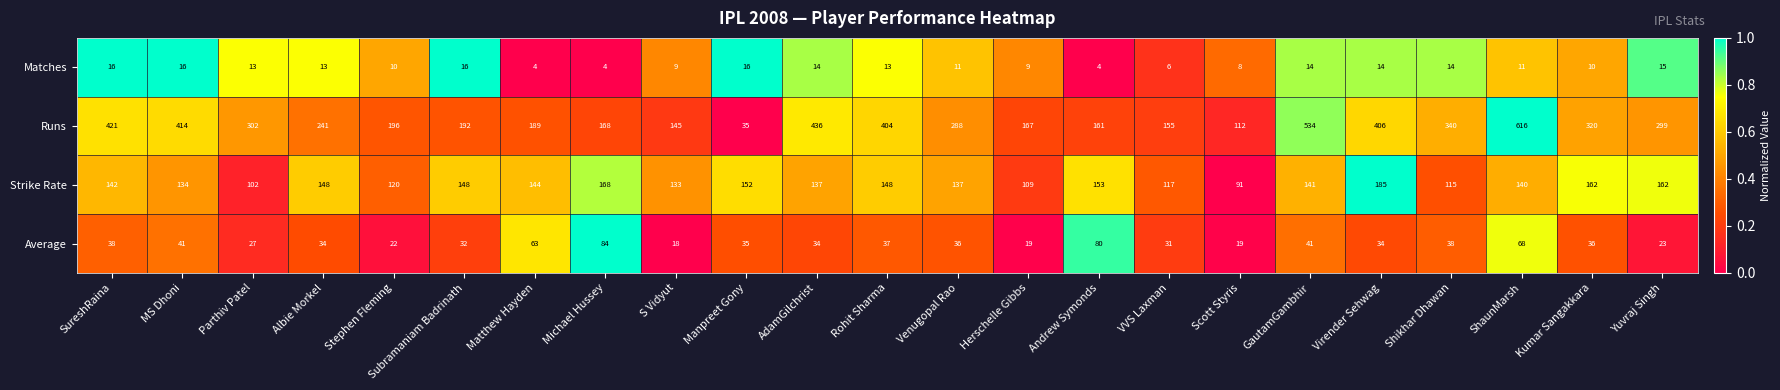

What is the sum of the Matches values at Michael Hussey and S Vidyut?

13